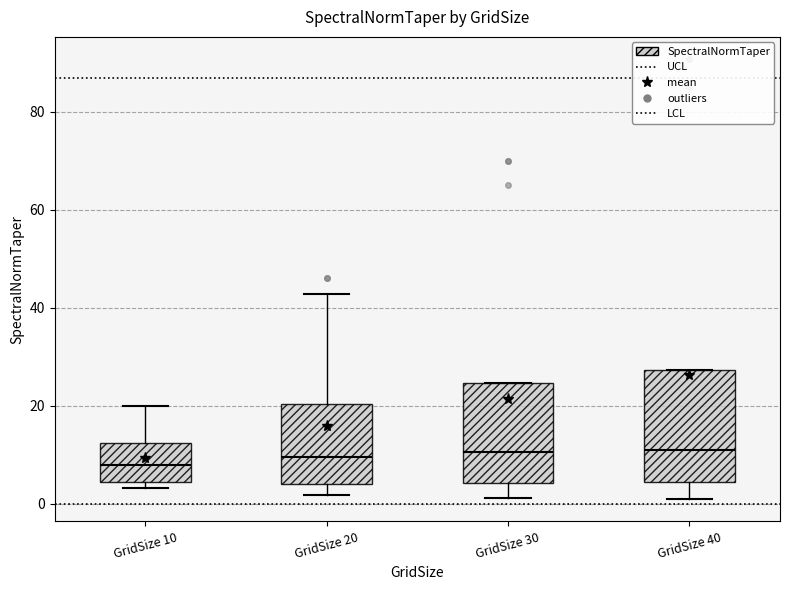

Comparing the boxes themselves (not the whiskers), which one is the tallest?

GridSize 40